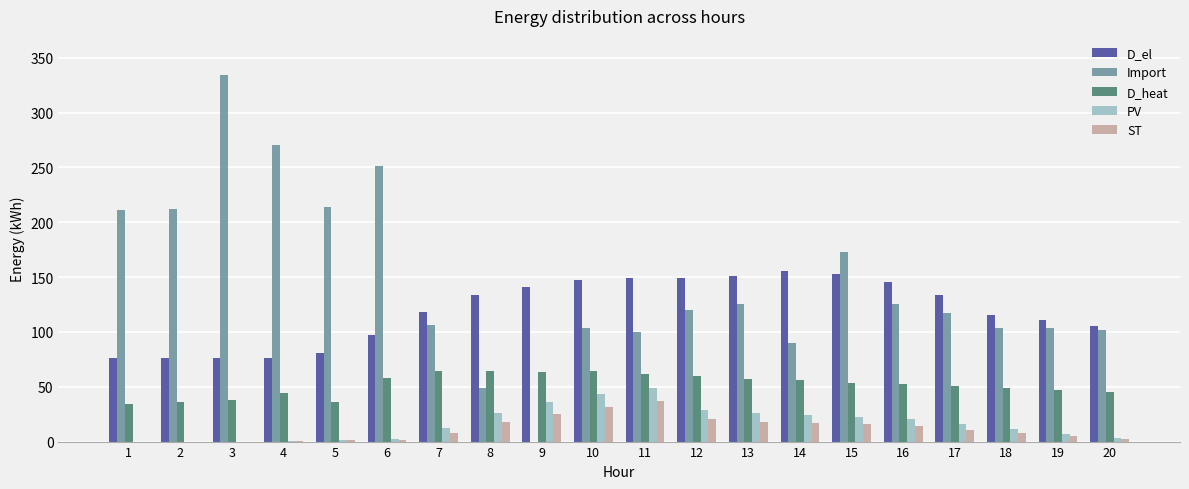

What is the total value across all series at 20?

257.9